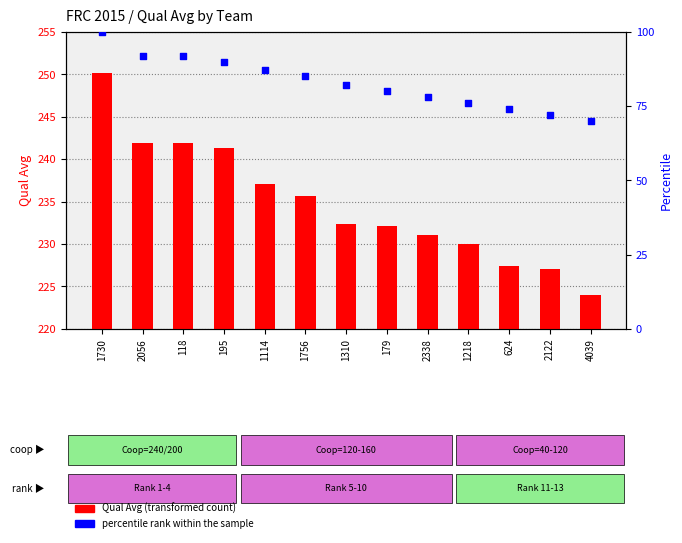

What are all the series names shown in the legend?

Qual Avg, percentile rank within the sample